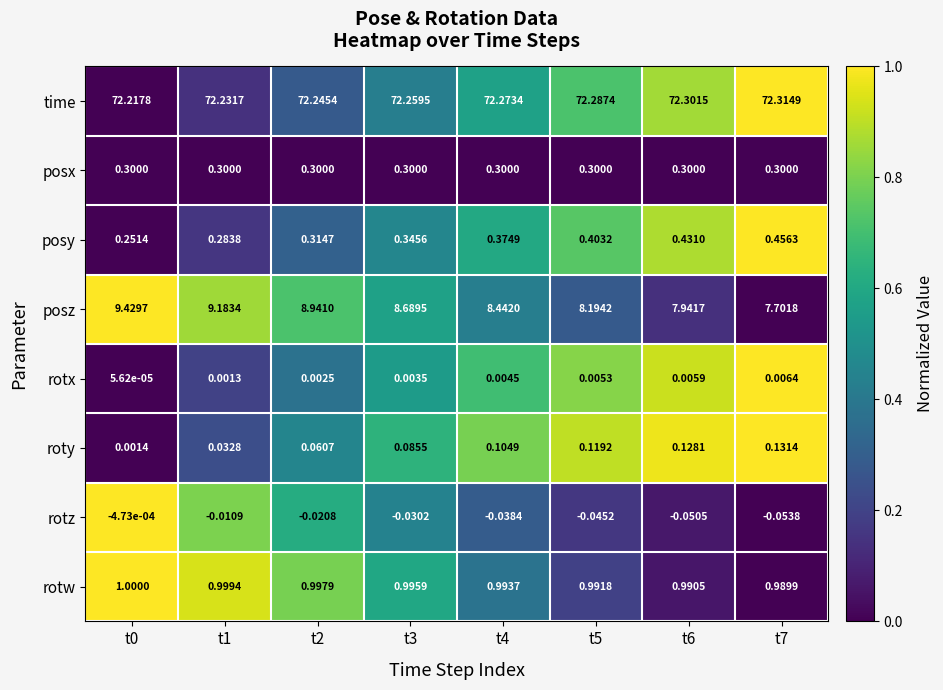

Which series has the largest total across all categories?

time